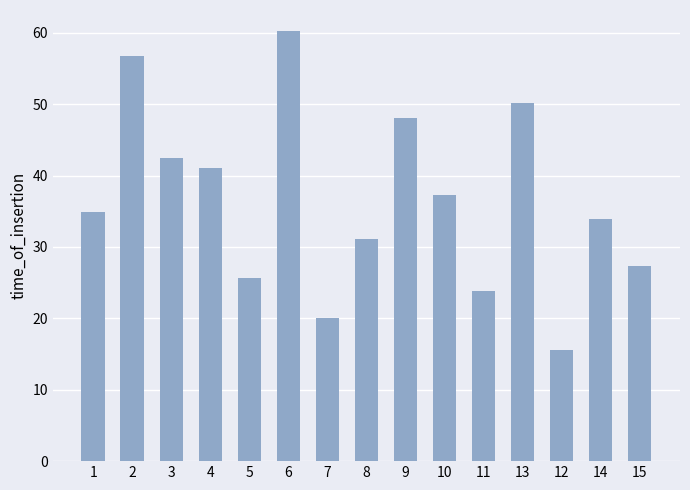

Does the chart contain any negative values?

No